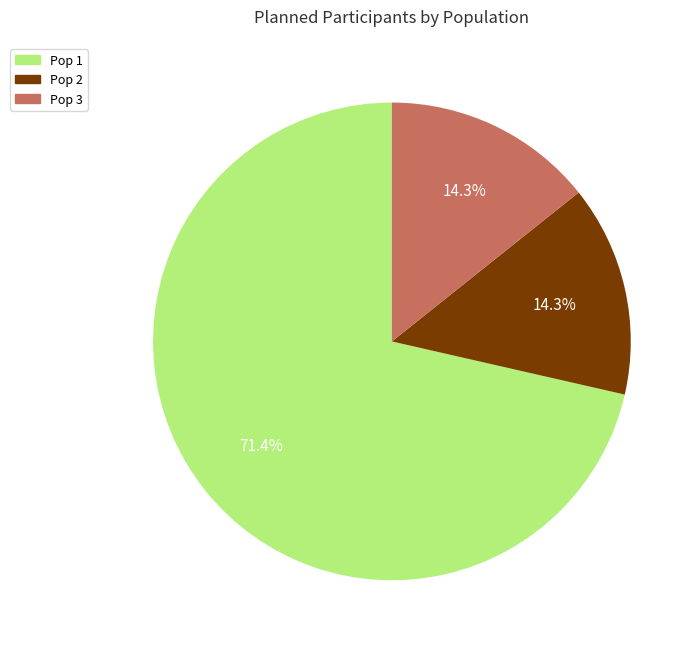

What percentage do Pop 1 and Pop 2 together represent?

85.7%